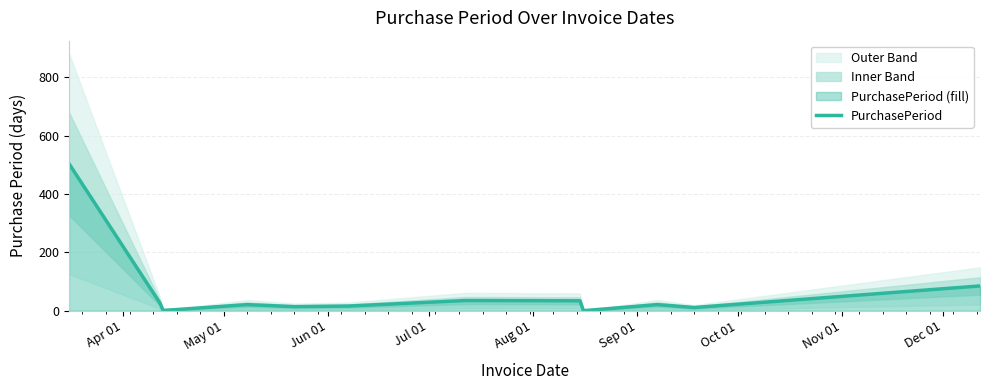

What is the maximum value for PurchasePeriod?

504